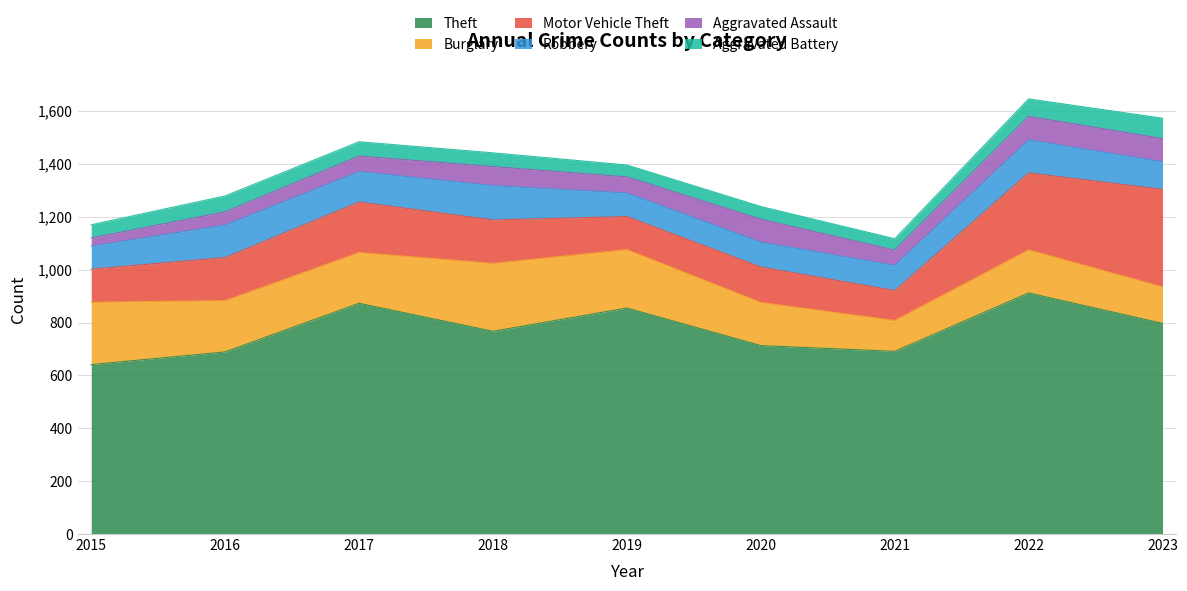

At which category is the sum across all series the highest?

2022